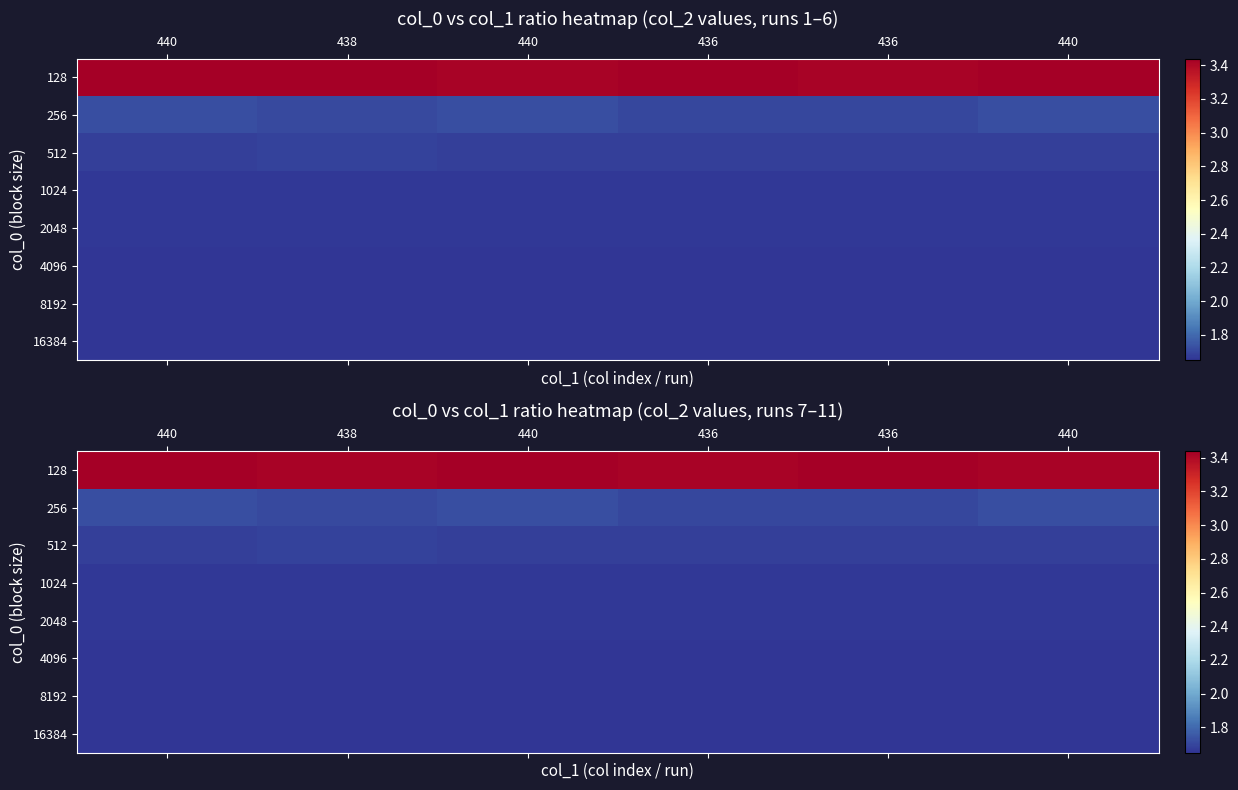

Which label corresponds to the smallest value in the chart?

440